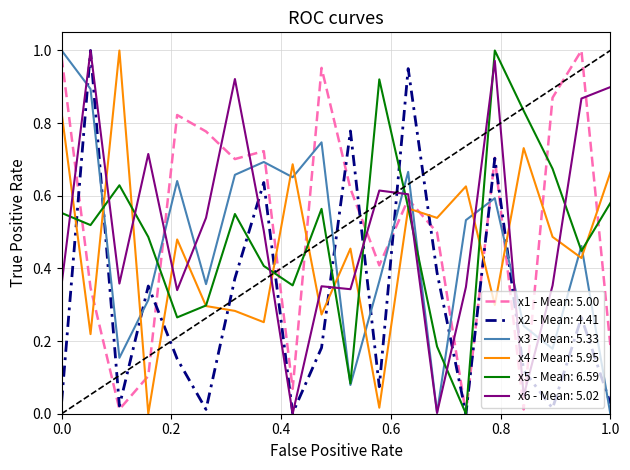

At how many categories does at least one series exceed 0?

20